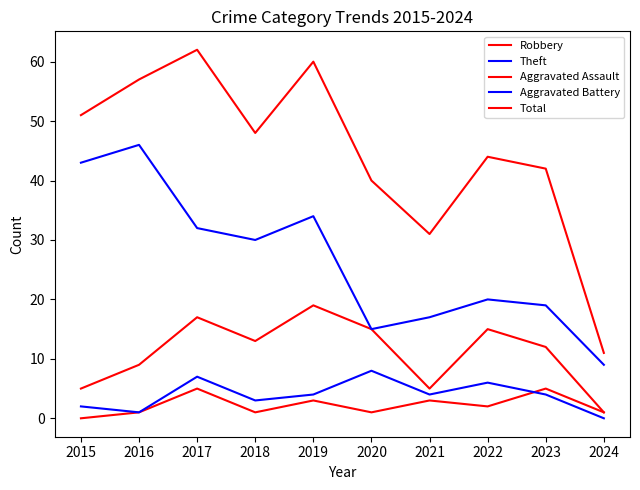

Does the chart have visible grid lines?

No